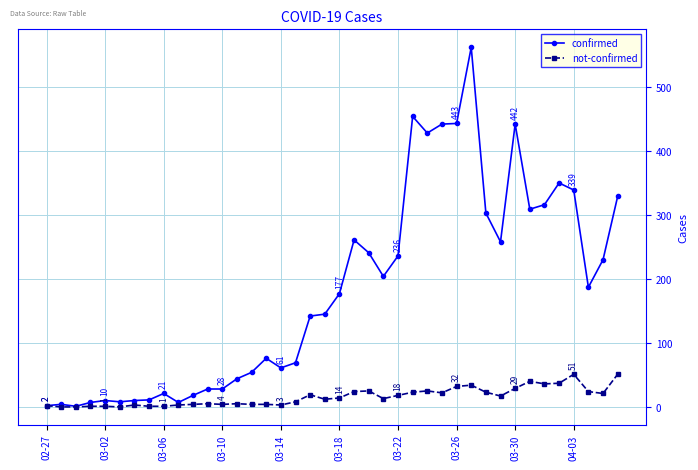

List the series in order of their overall mean, highest first.

confirmed, not-confirmed